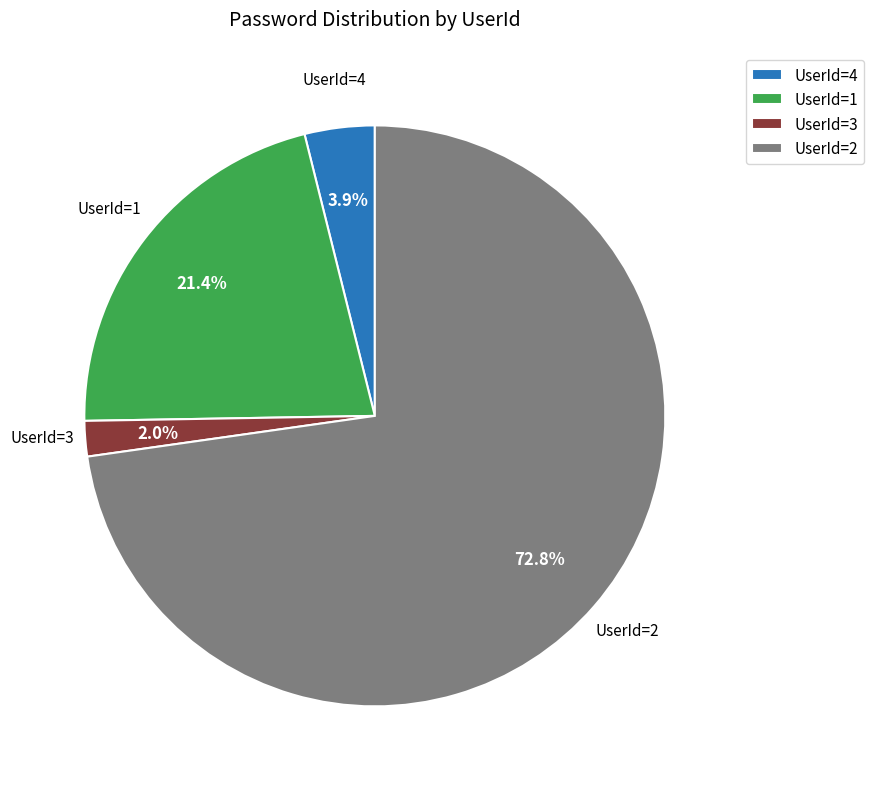

Rank the categories by value from highest to lowest.

UserId=2, UserId=1, UserId=4, UserId=3